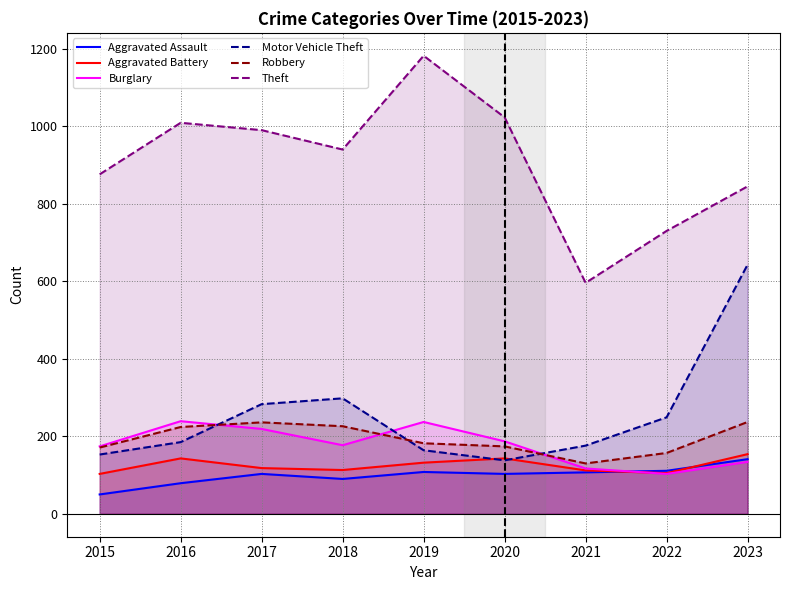

In Aggravated Assault, how many points are lower than both neighbors (excluding endpoints)?

2